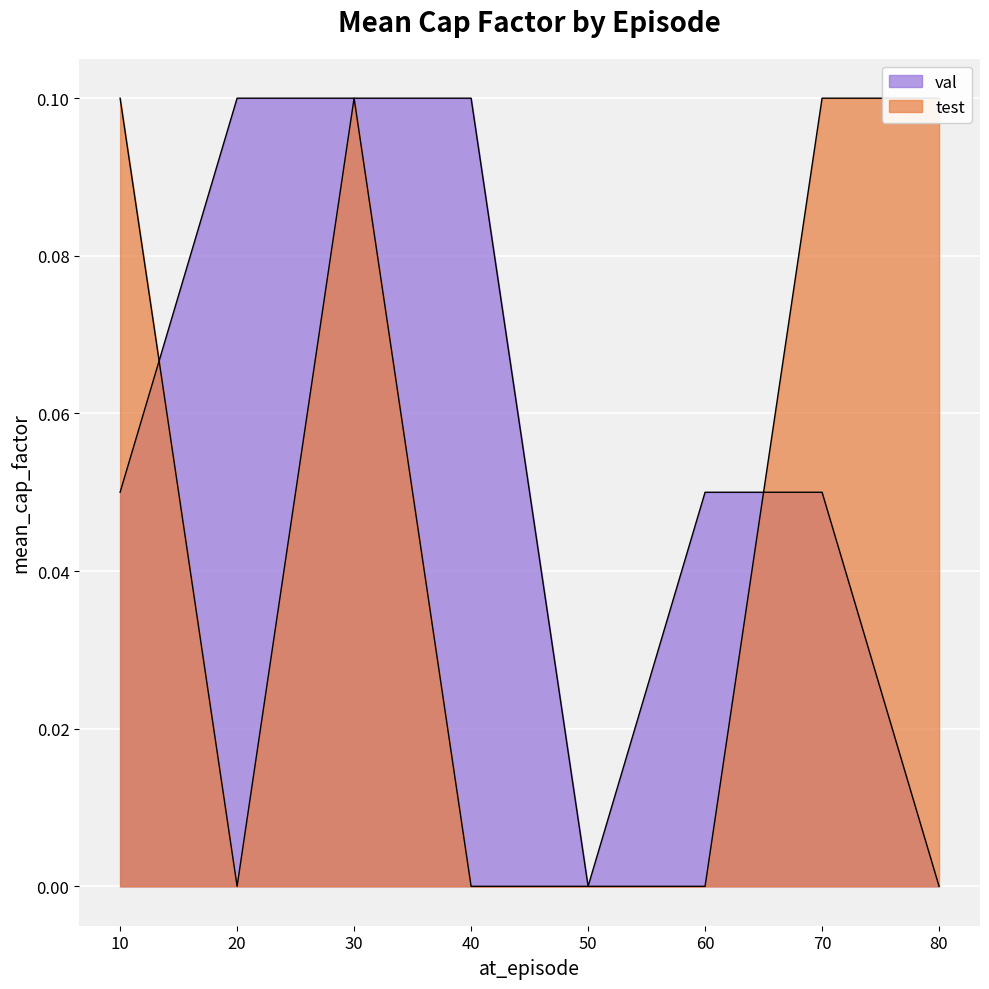

What is the spread (max minus min) of values at 80?

0.1